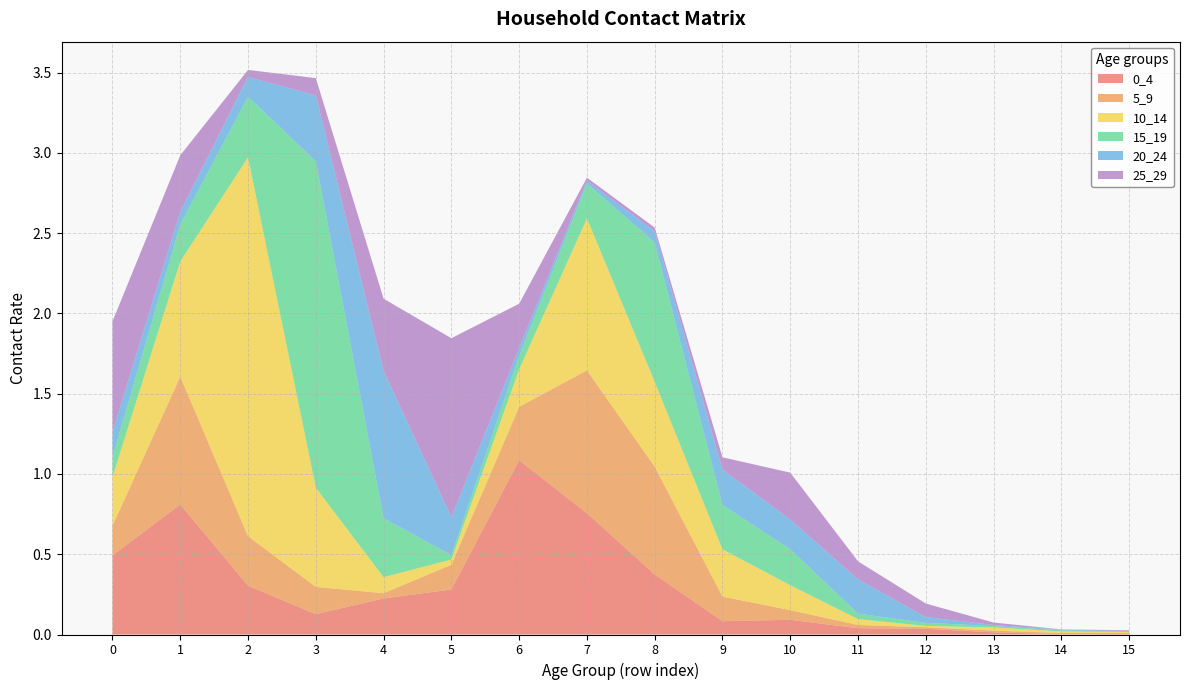

Reading left to right, list all the values displayed in this chart.

0_4: 0=0.5	1=0.8	2=0.3	3=0.1	4=0.2	5=0.3	6=1.1	7=0.8	8=0.4	9=0.1	10=0.1	11=0.0	12=0.0	13=0.0	14=0.0	15=0.0
5_9: 0=0.2	1=0.8	2=0.3	3=0.2	4=0.0	5=0.2	6=0.3	7=0.9	8=0.7	9=0.2	10=0.1	11=0.0	12=0.0	13=0.0	14=0.0	15=0.0
10_14: 0=0.3	1=0.7	2=2.4	3=0.6	4=0.1	5=0.0	6=0.2	7=0.9	8=0.5	9=0.3	10=0.2	11=0.0	12=0.0	13=0.0	14=0.0	15=0.0
15_19: 0=0.1	1=0.2	2=0.4	3=2.0	4=0.4	5=0.0	6=0.1	7=0.2	8=0.9	9=0.3	10=0.2	11=0.0	12=0.0	13=0.0	14=0.0	15=0.0
20_24: 0=0.2	1=0.1	2=0.1	3=0.4	4=0.9	5=0.2	6=0.0	7=0.0	8=0.1	9=0.2	10=0.2	11=0.2	12=0.0	13=0.0	14=0.0	15=0.0
25_29: 0=0.7	1=0.4	2=0.0	3=0.1	4=0.5	5=1.1	6=0.3	7=0.0	8=0.0	9=0.1	10=0.3	11=0.1	12=0.1	13=0.0	14=0.0	15=0.0